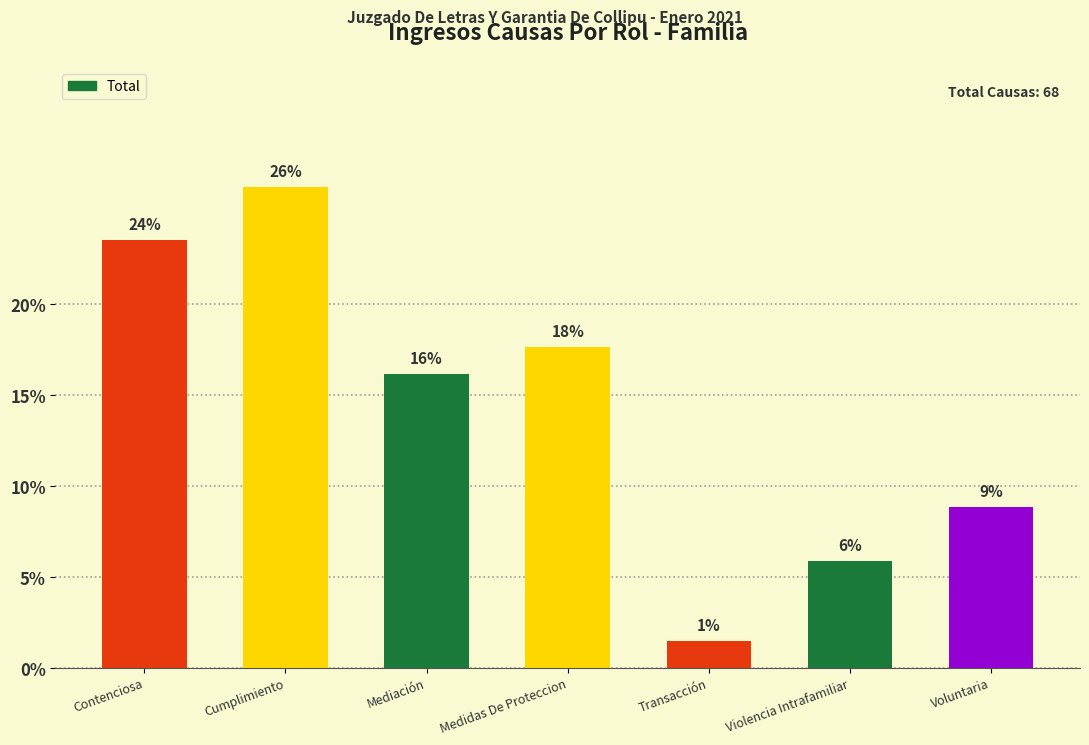

Are the bars grouped side by side (vs. stacked)?

No